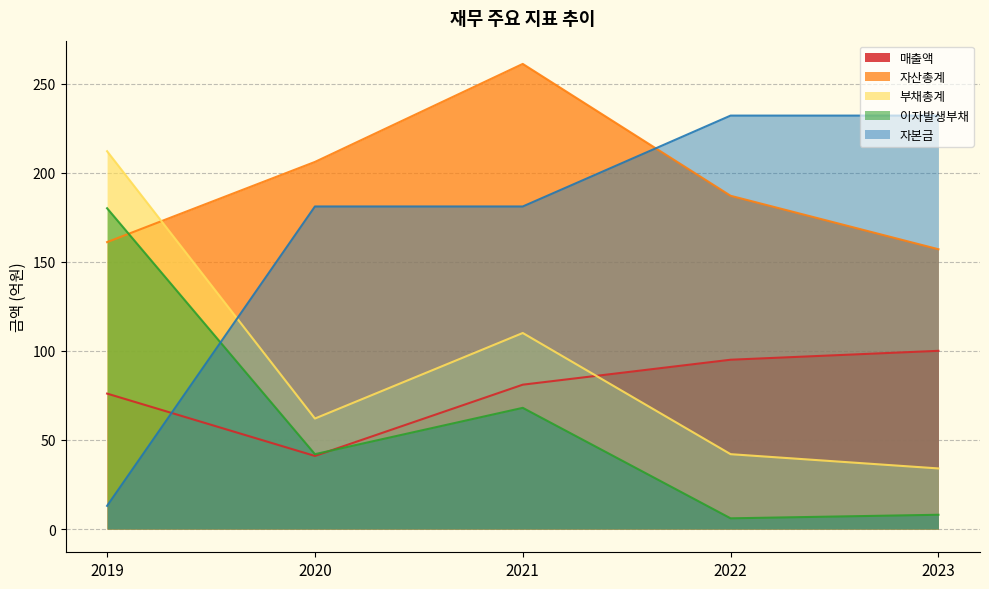

Count the number of categories in the chart.

5